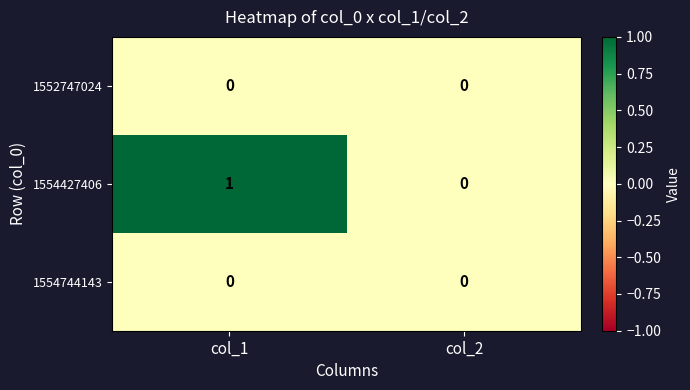

Which series has the largest total across all categories?

1554427406